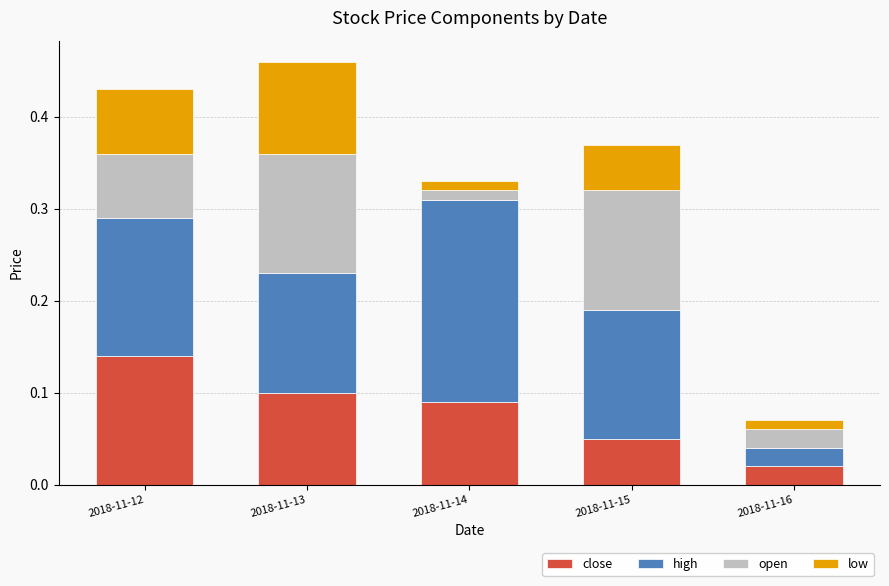

What is the sum of all close values?

0.4